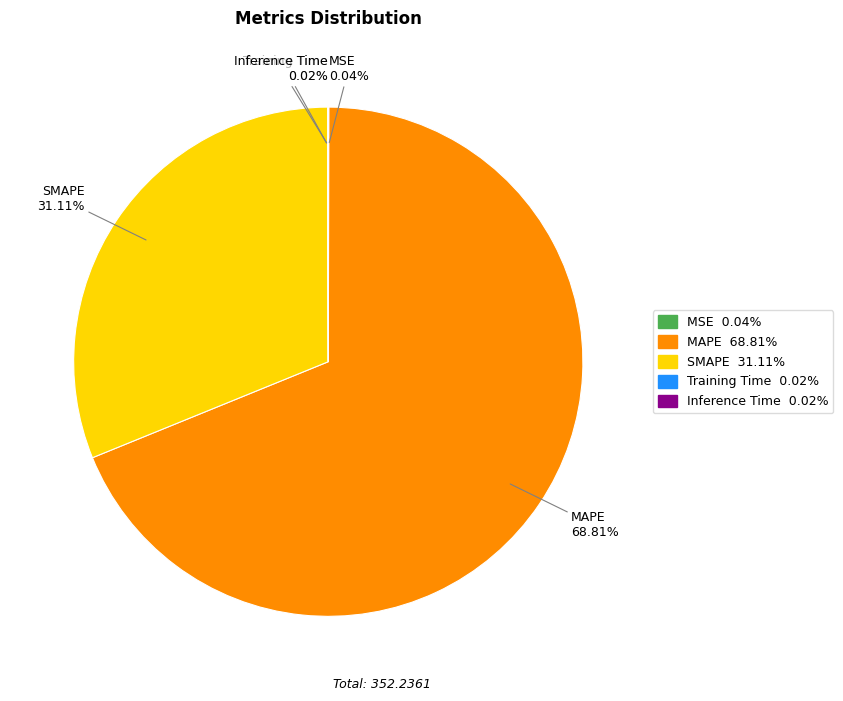

Is there any slice that represents more than half of the pie?

Yes